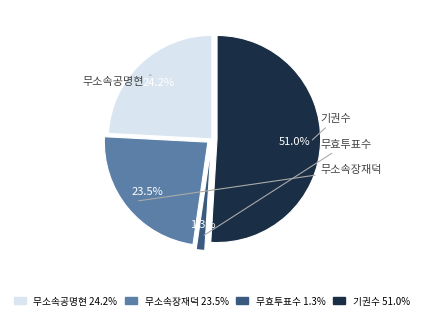

Does 무효투표수 account for over 50% of the chart?

No